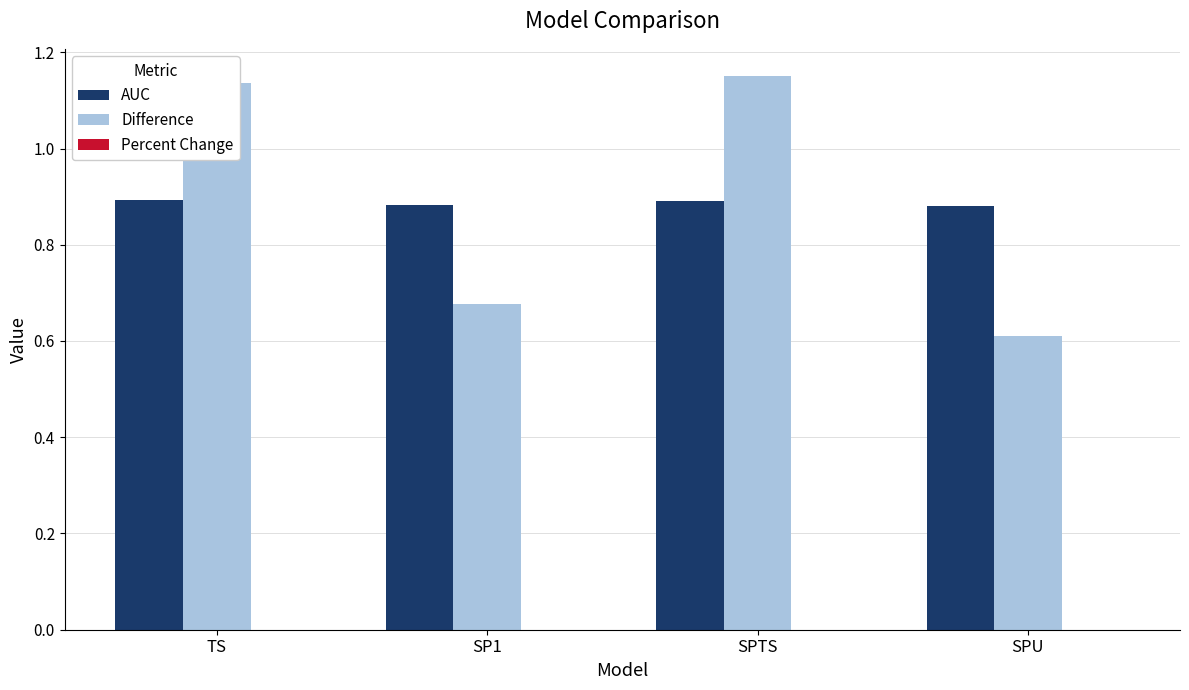

At which label is Difference closest to 0?

SPU